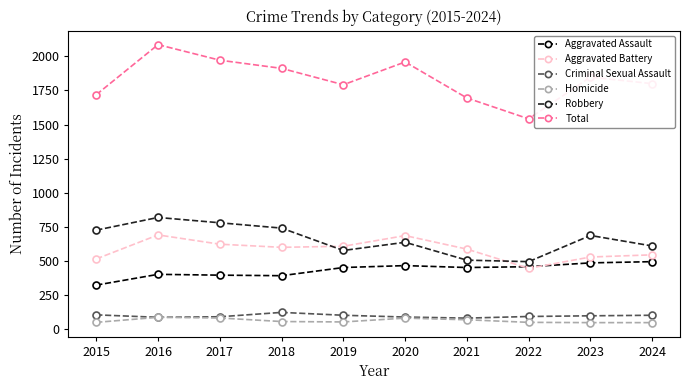

Is this an area chart (filled region under the line)?

No